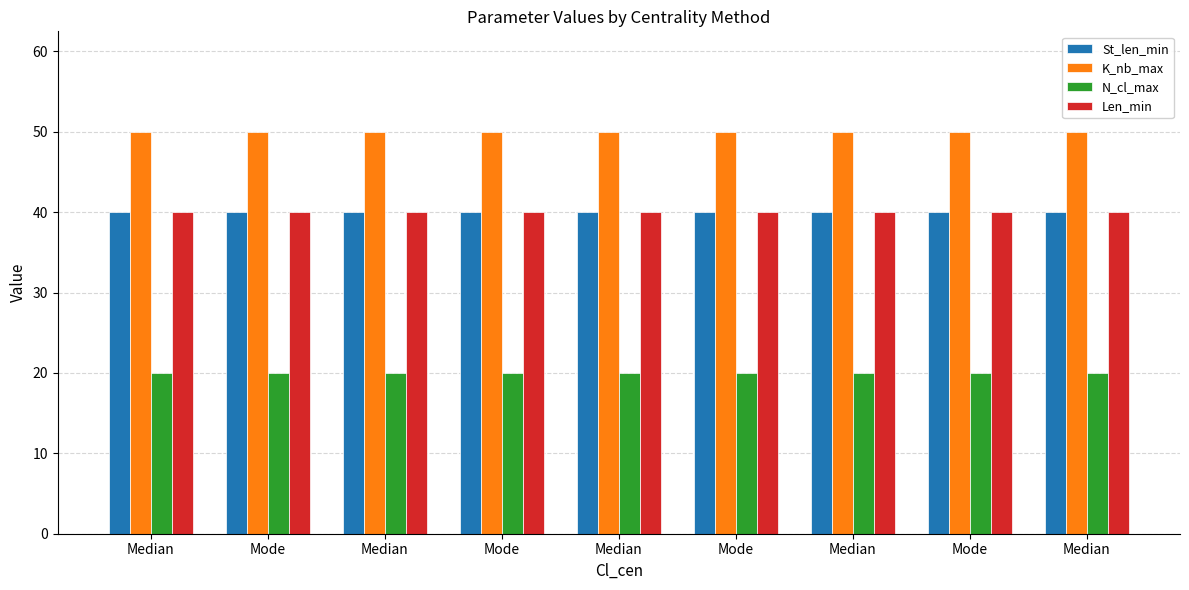

At how many categories does at least one series exceed 28?

9